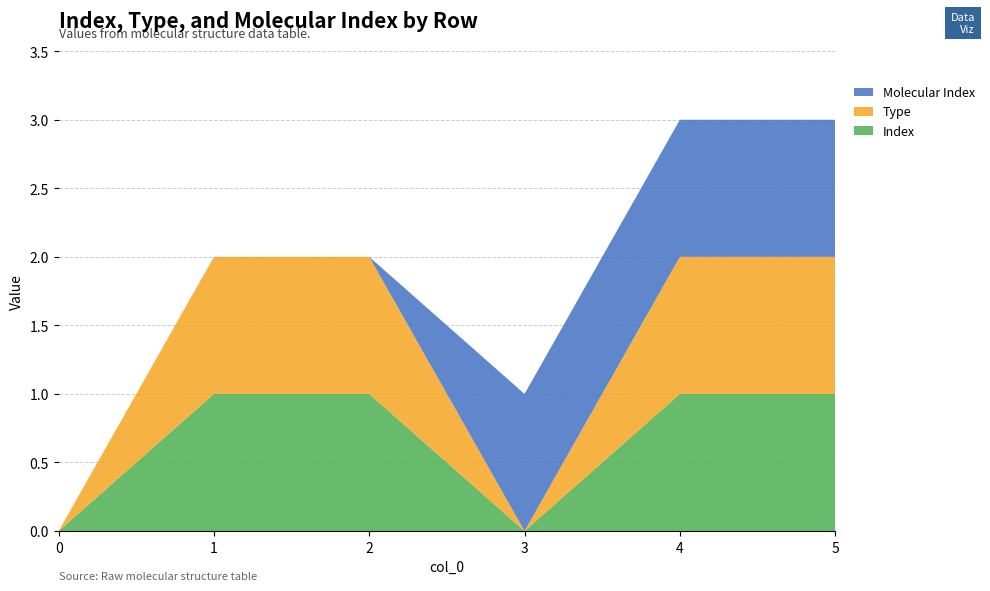

Reading left to right, extract all data points from this chart.

Index: 0	1	1	0	1	1
Type: 0	1	1	0	1	1
Molecular Index: 0	0	0	1	1	1